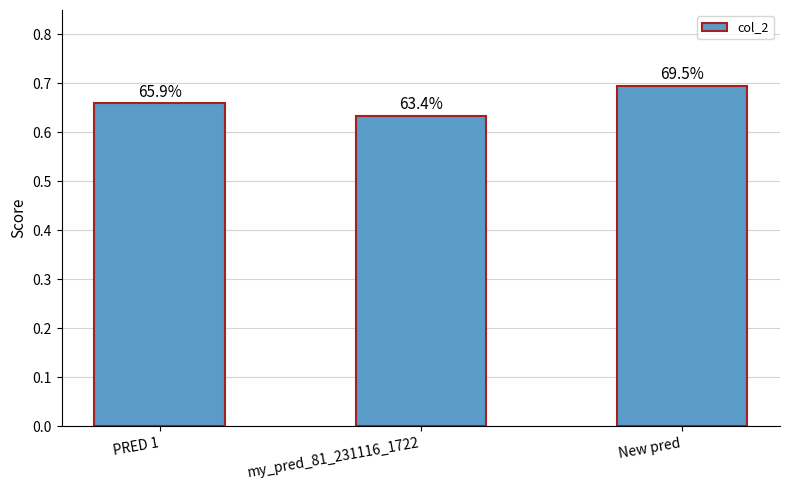

How many bars are there in total?

3